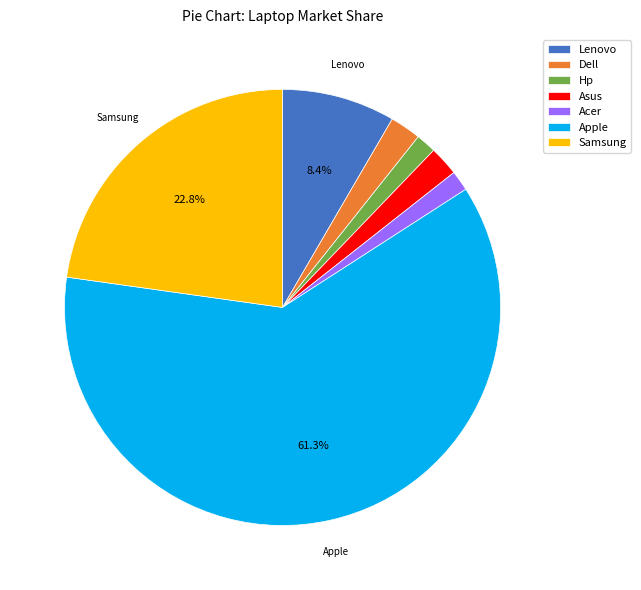

What percentage is NOT represented by Samsung?

77.2%